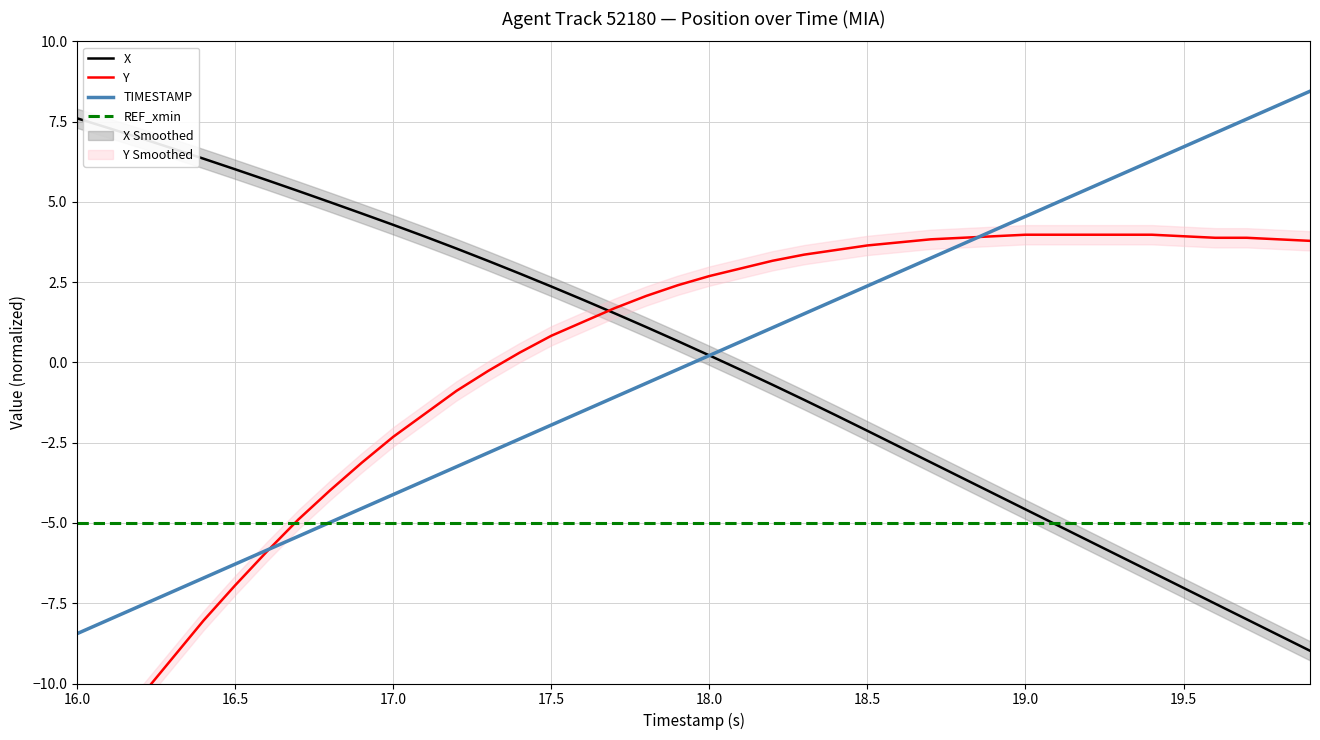

At which label does X first exceed 0?

16.0